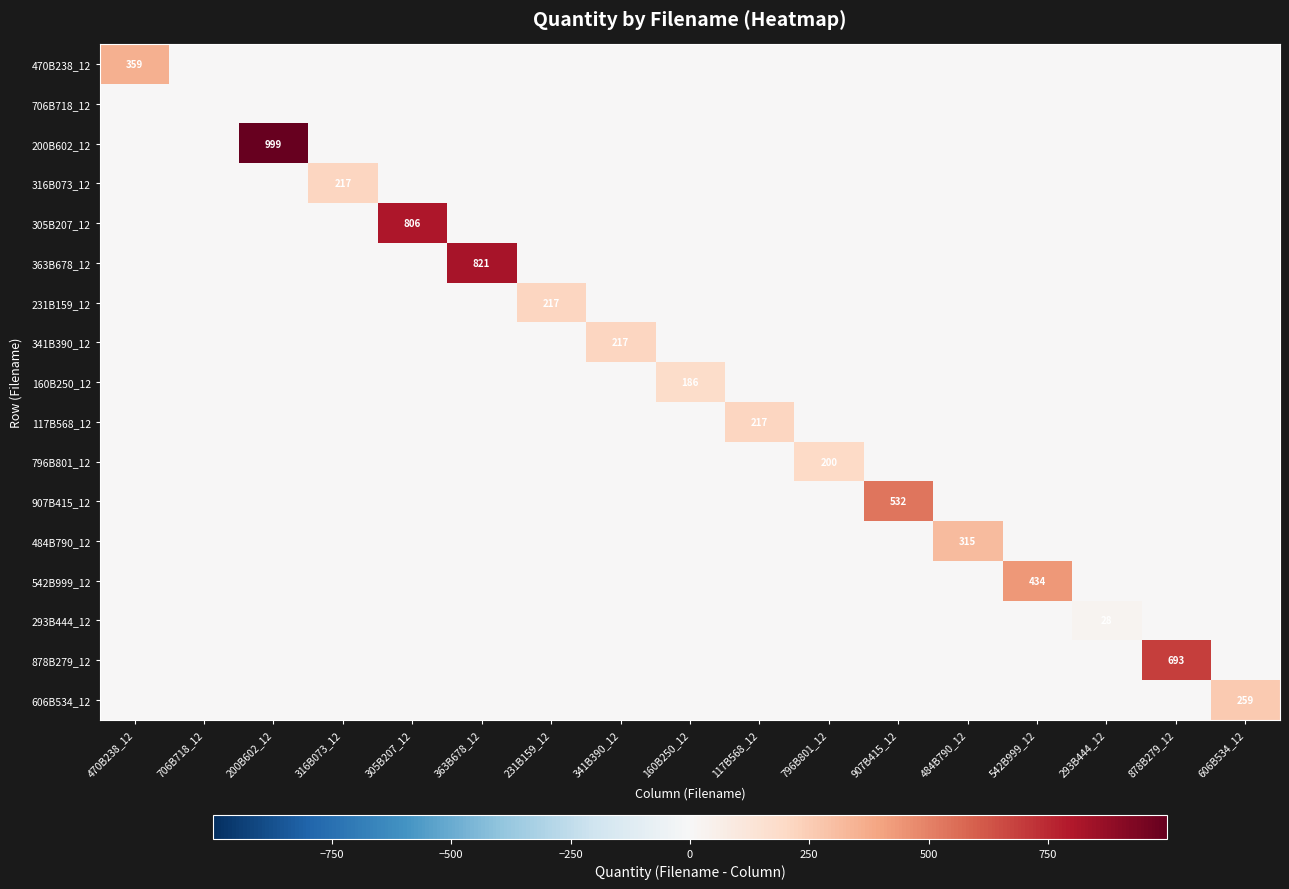

True or false: 606B534_12 has a value of 259 at 606B534_12.

True